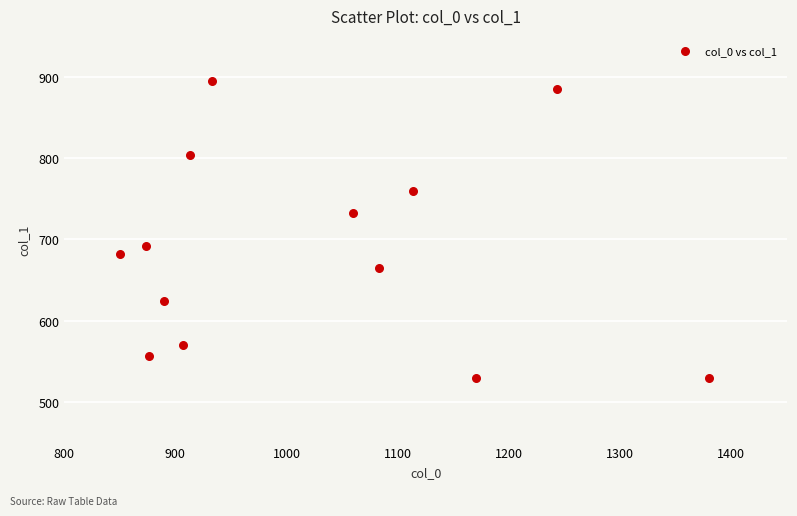

What is the range of X values (max minus min)?

530.0